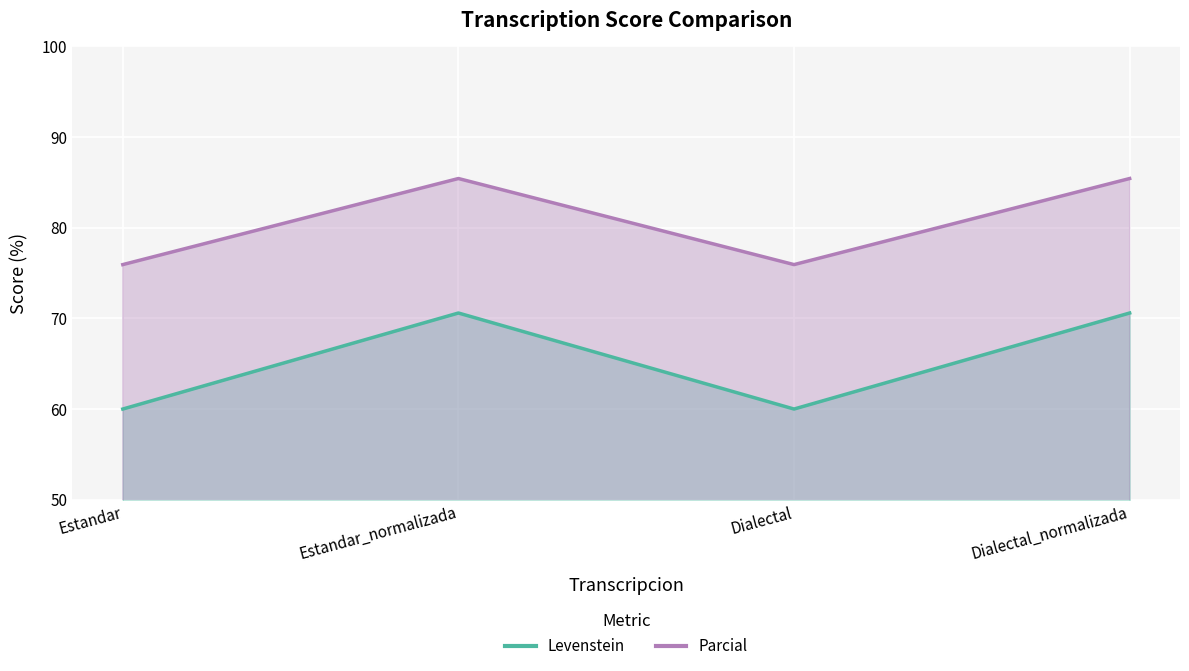

What position from the right is Dialectal?

2